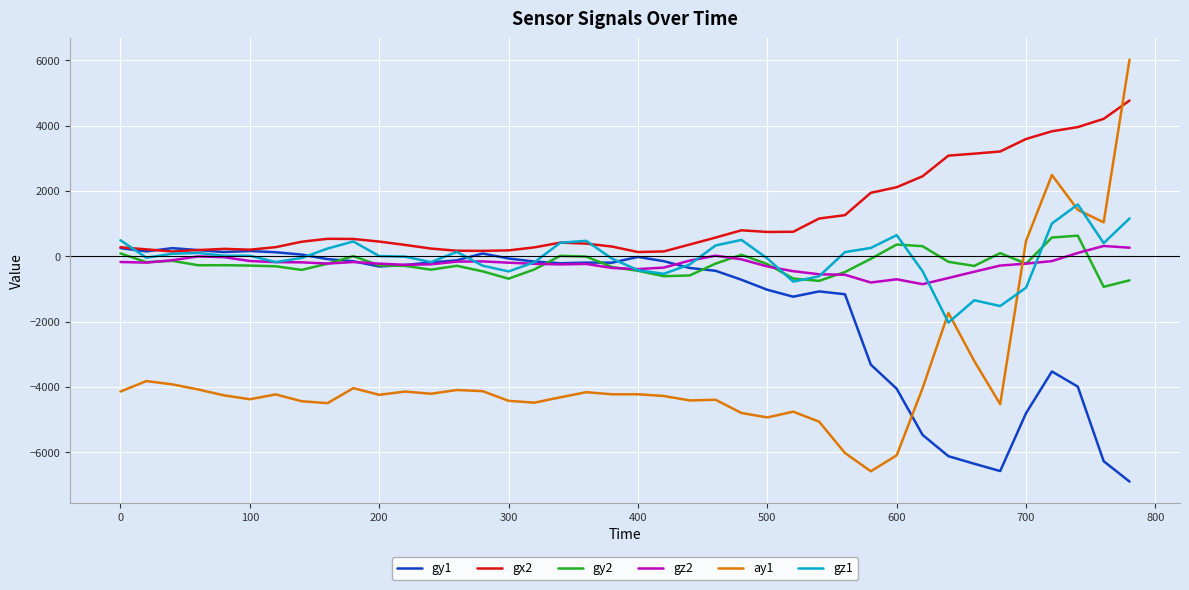

Which series has the largest total across all categories?

gx2